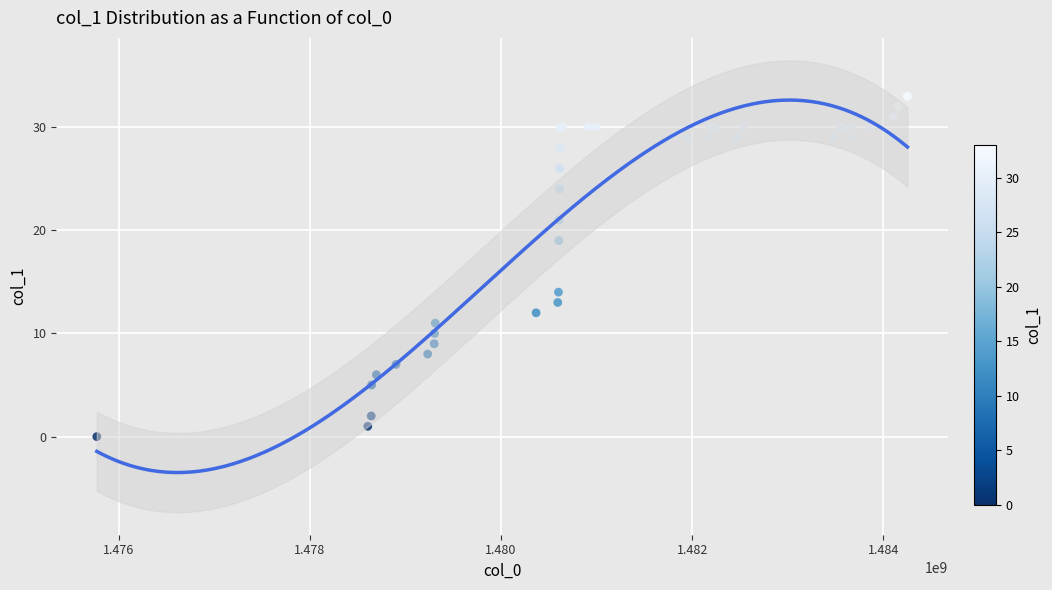

What Y value in the scatter plot is closest to 16?

14